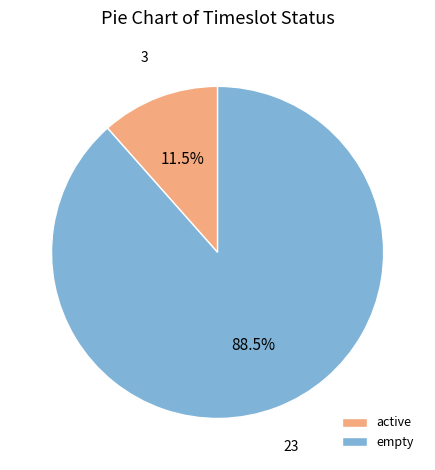

Between empty and active, which is larger?

empty